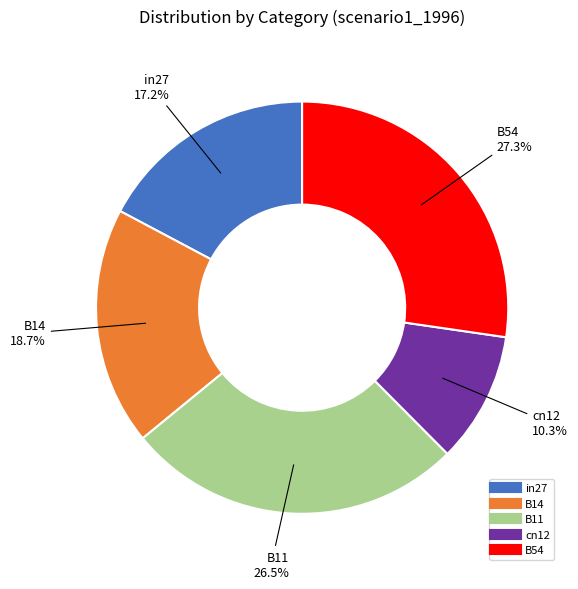

What is the ratio of the value at B14 to the value at B11?

0.7